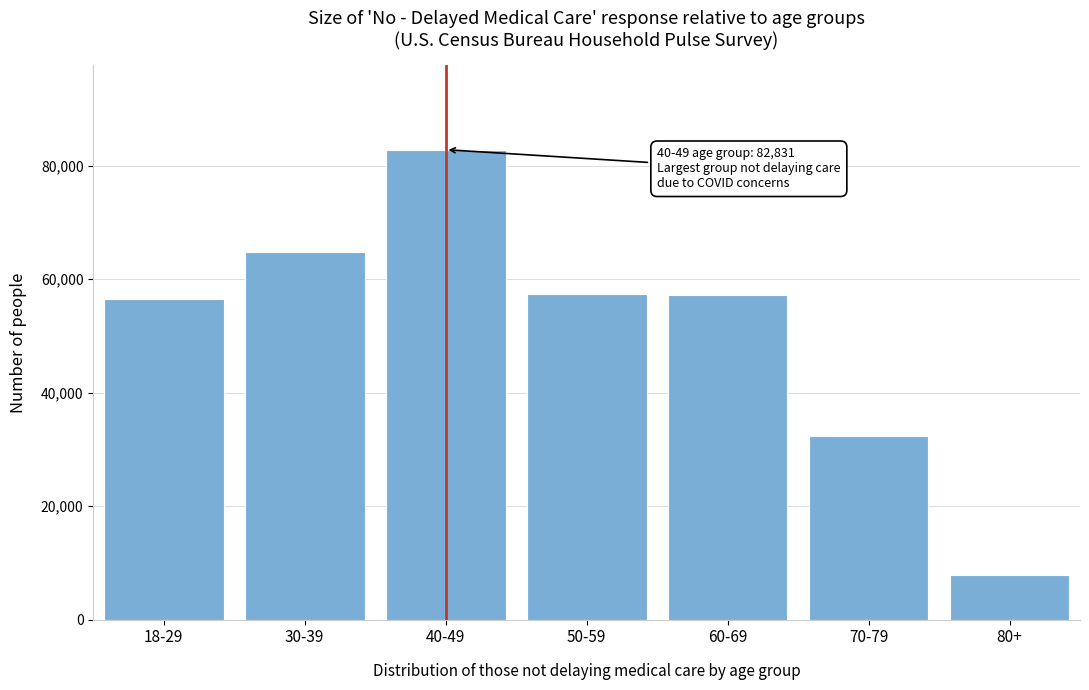

What is the greatest value displayed?

82831